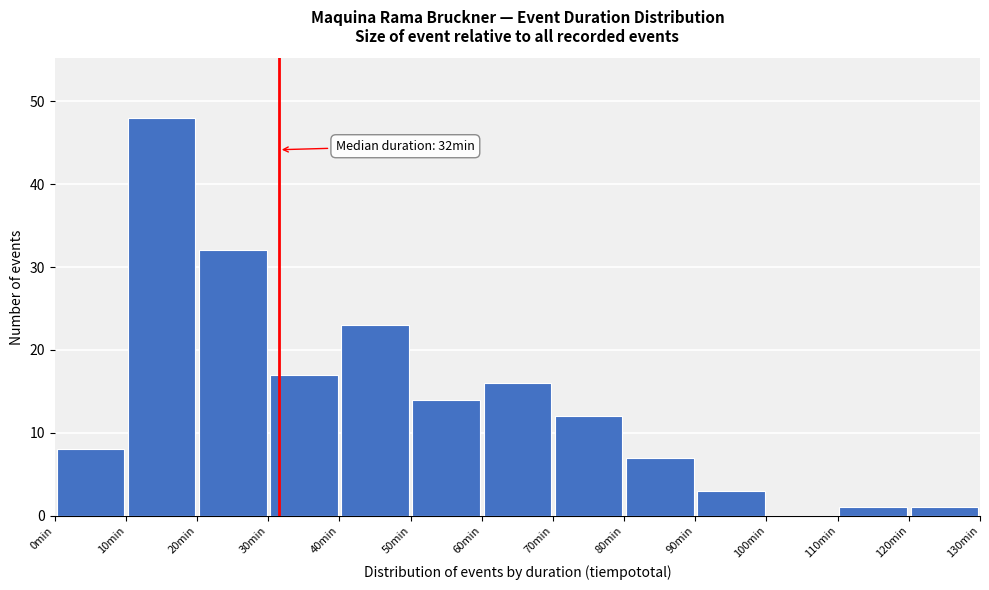

Which range on the x-axis has the tallest bar?

10 to 20